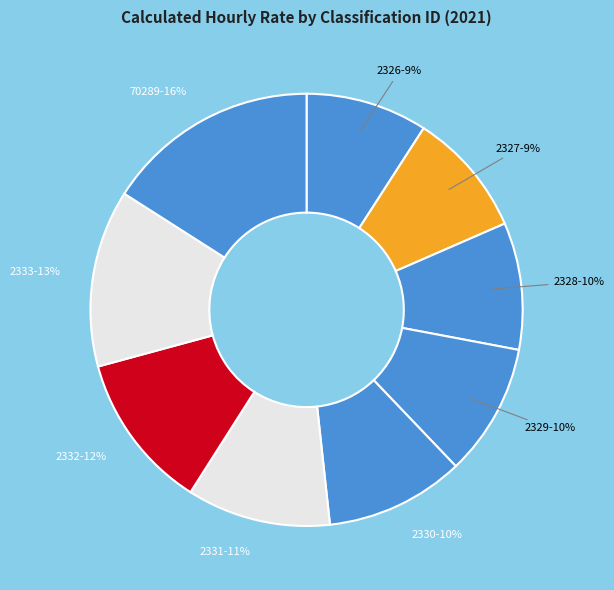

To the nearest percent, what percentage of the pie is 2329?

10%